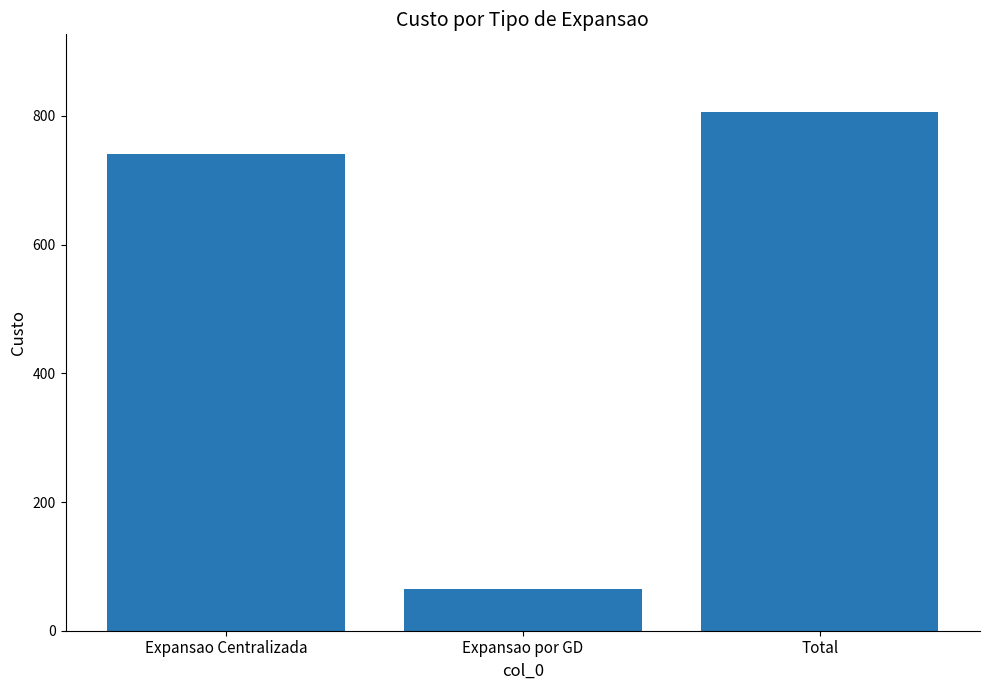

What is the difference between the maximum and second lowest values?

65